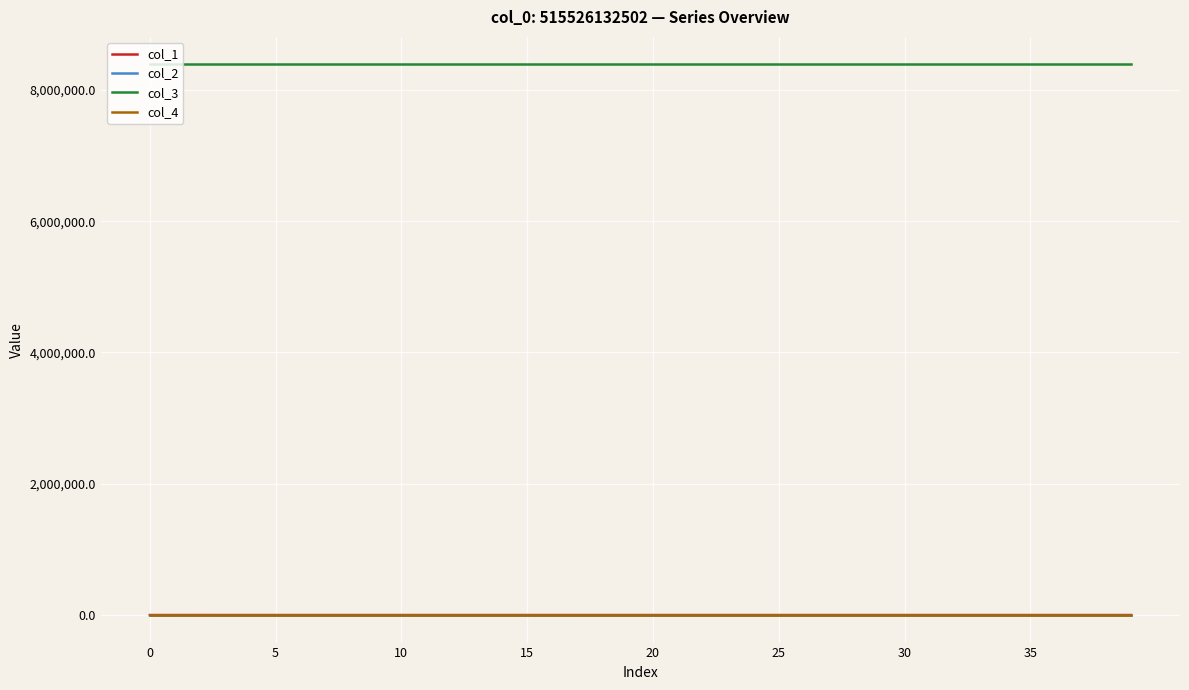

True or false: col_1 and col_3 cross at least once.

False